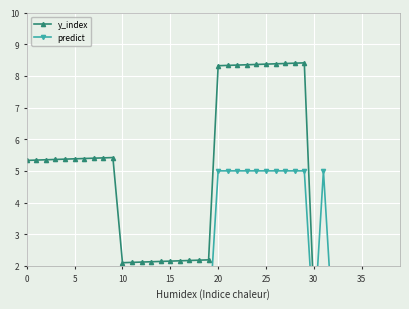

What is the label of the 28th point from the right?

12